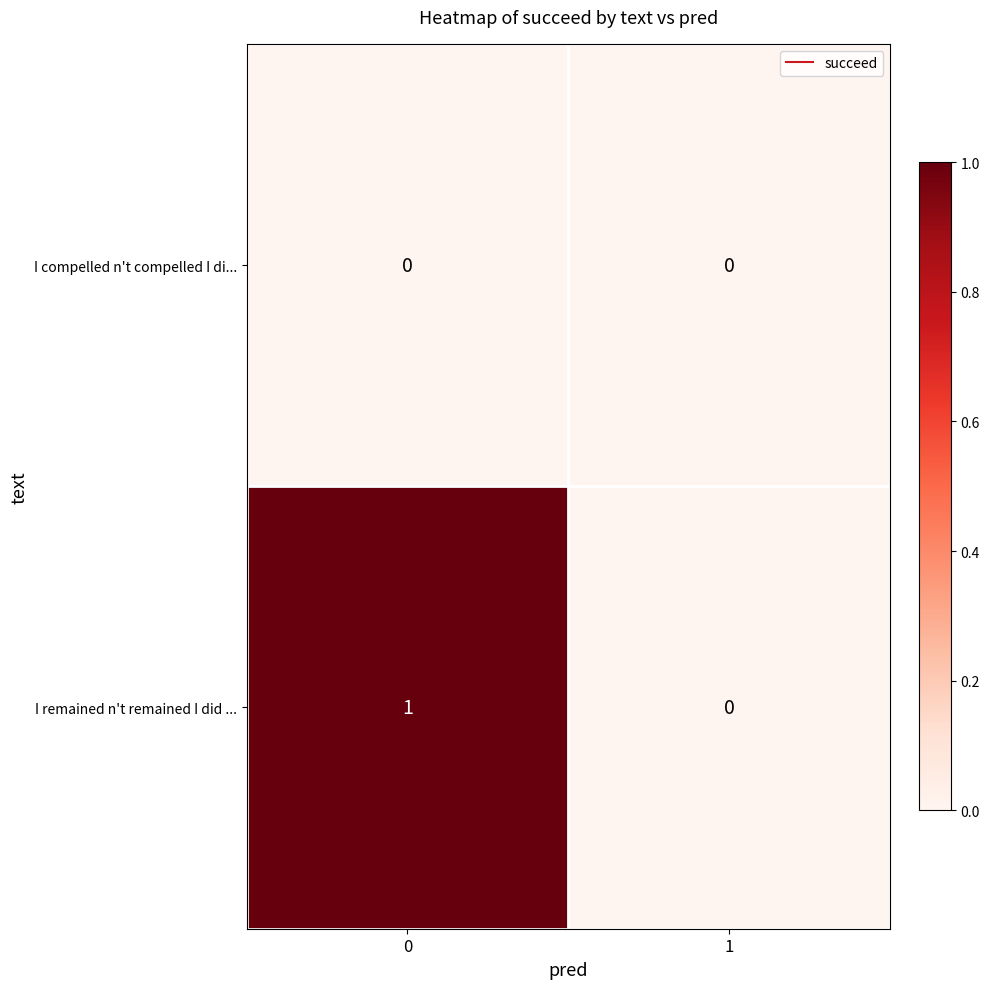

At 0, list the series in order from smallest to largest.

I compelled n't compelled I di..., I remained n't remained I did ...